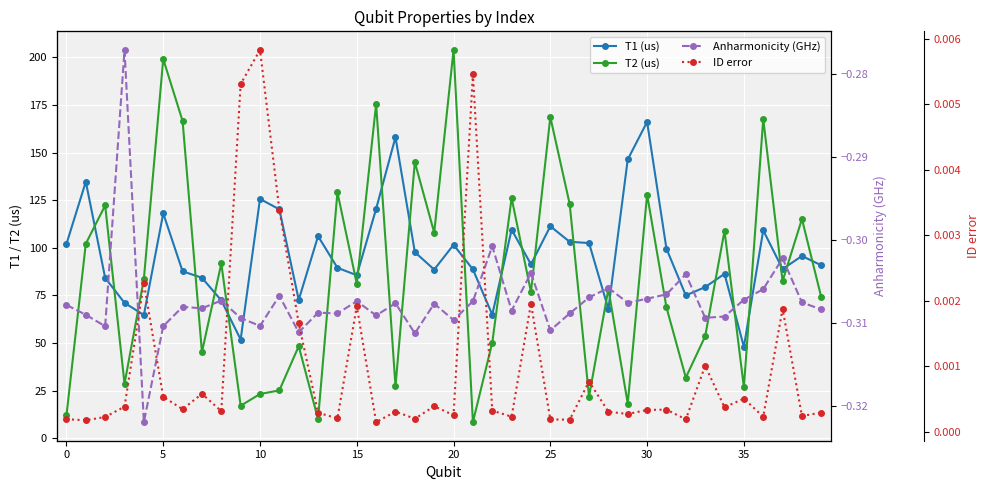

What is the value of the T2 (us) point at the 24th from the left?

126.1